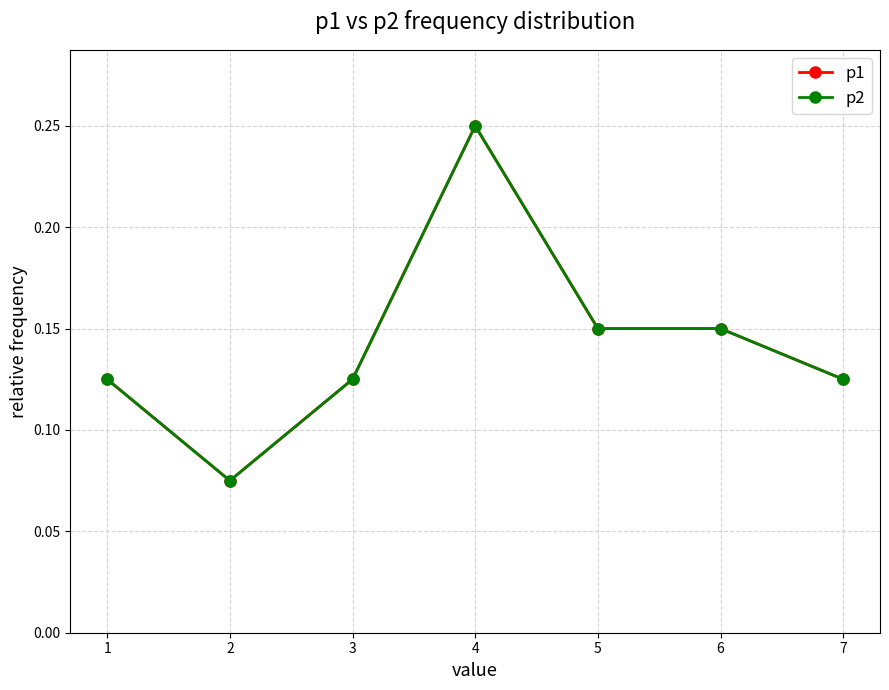

Does the chart have visible grid lines?

Yes